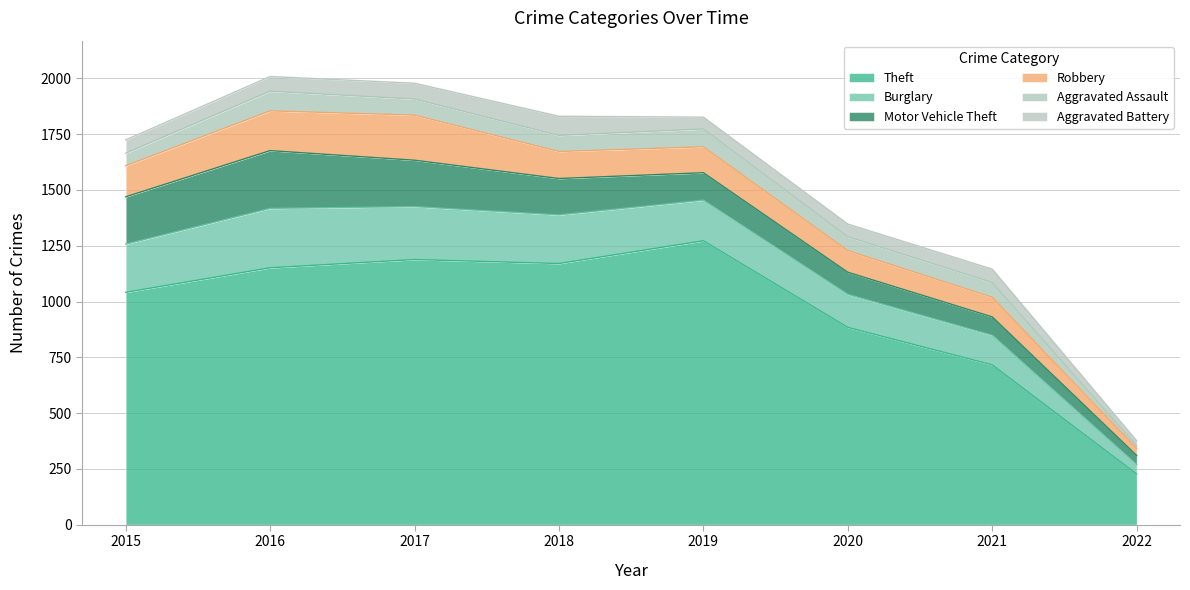

How many interior local peaks does the Burglary series have?

1